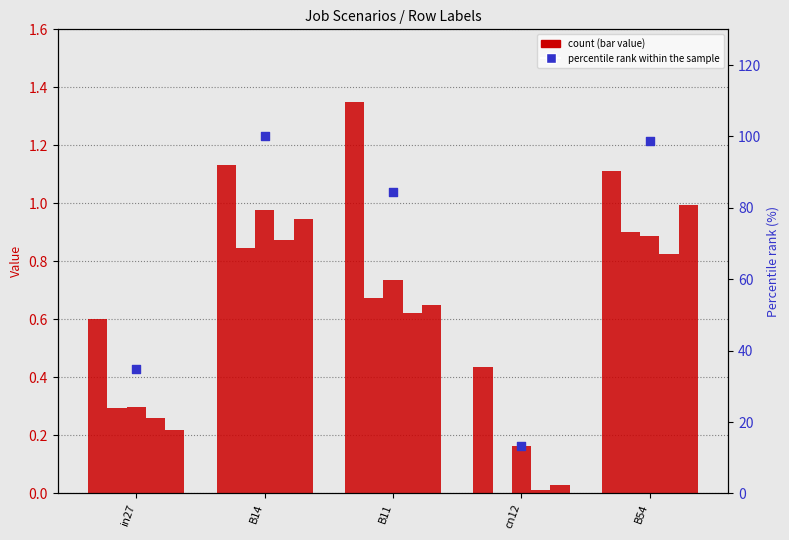

Is the value of job141_scenario2_292 at in27 greater than the value of job138_scenario4_287 at B54?

No